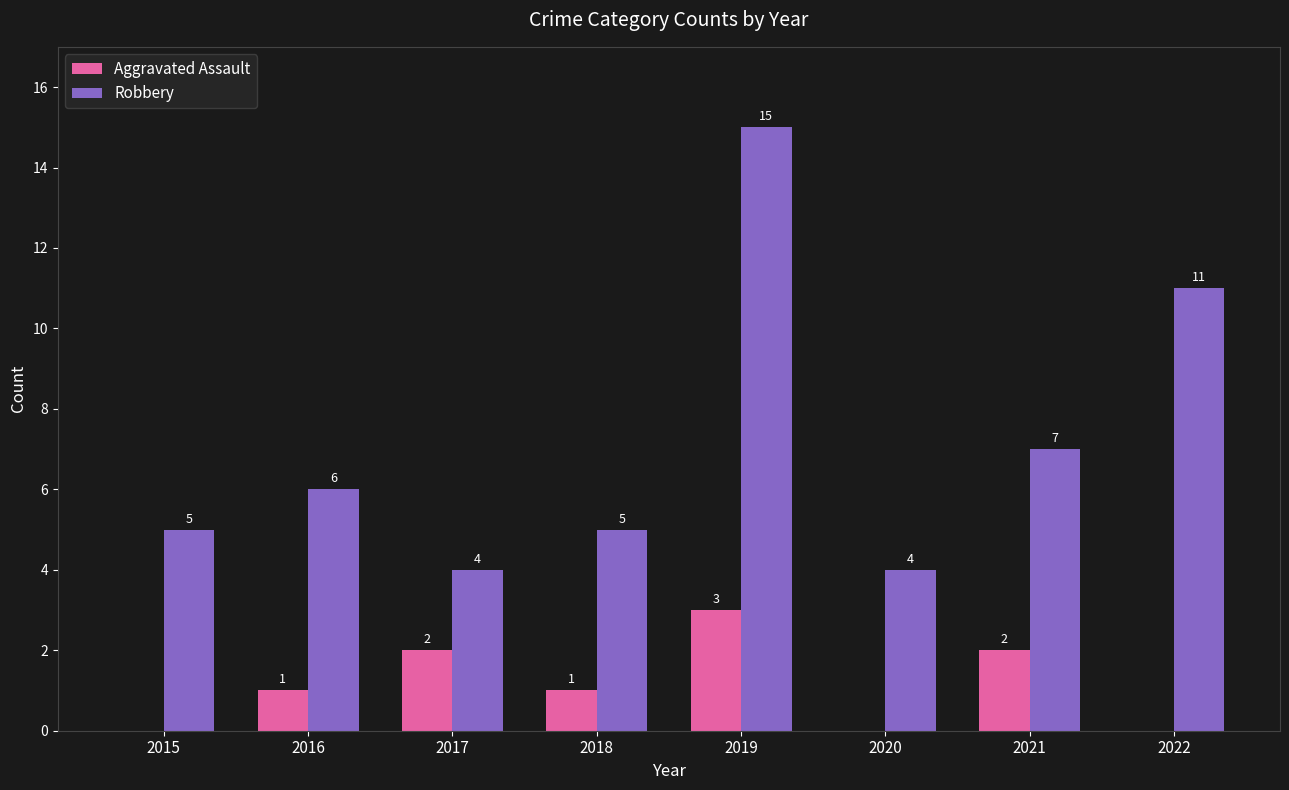

Which series has the largest range (max minus min)?

Robbery